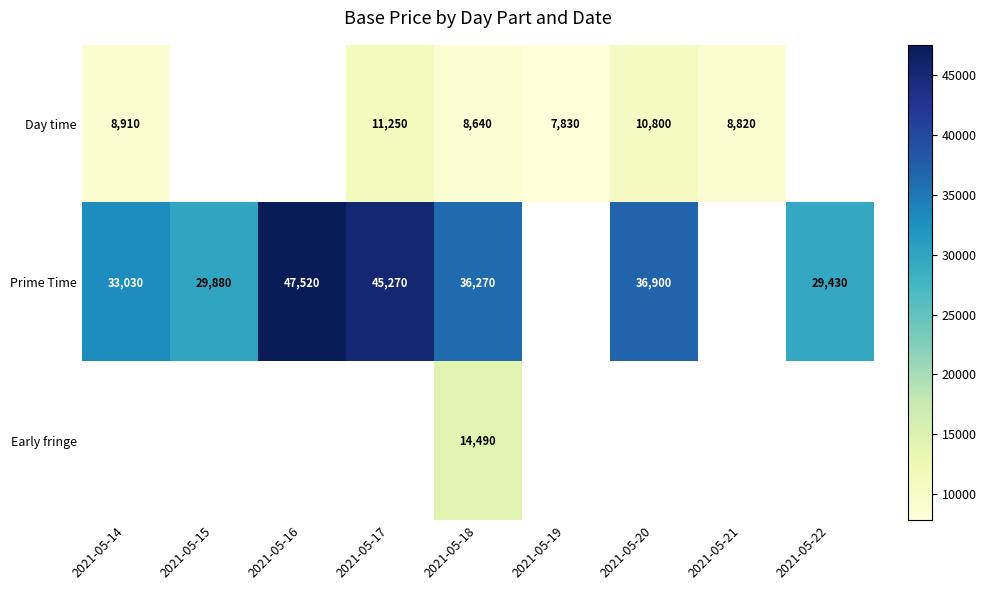

How many data points does each series have?

9